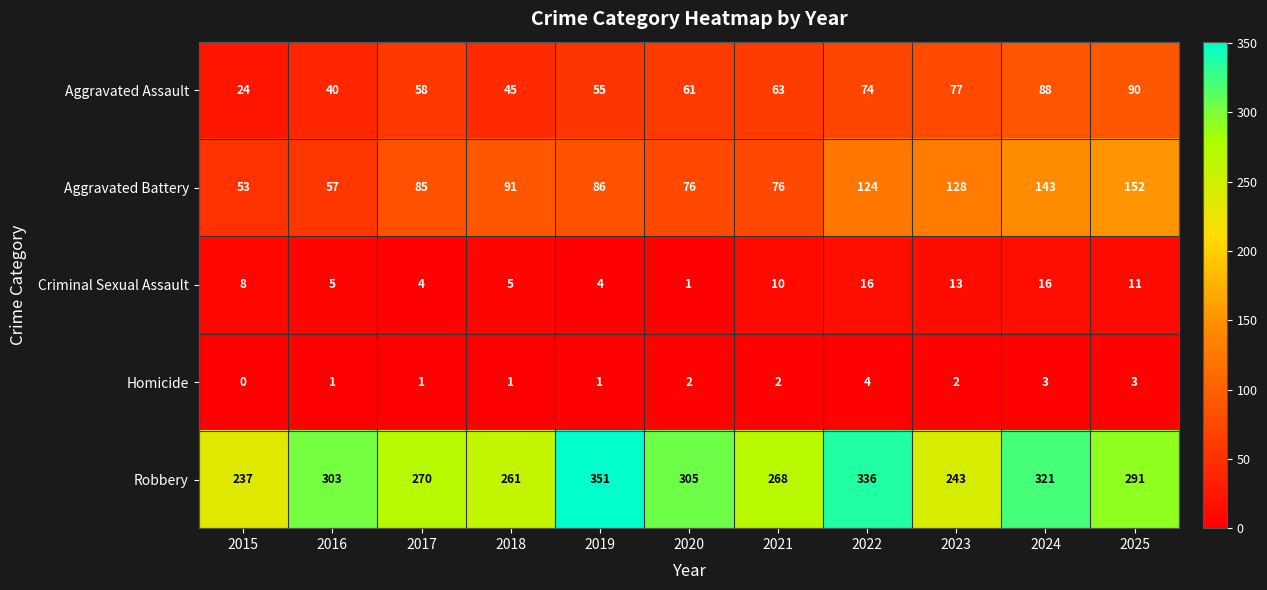

Count the number of categories in the chart.

11